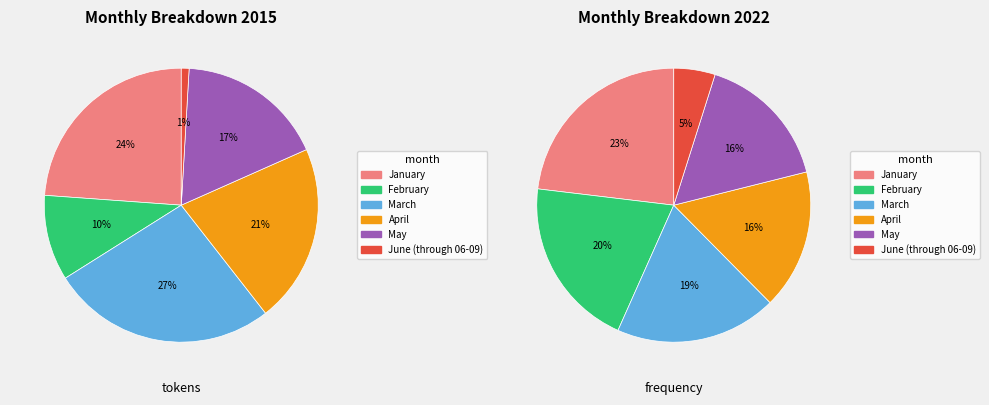

True or false: March accounts for 31% of the total.

False